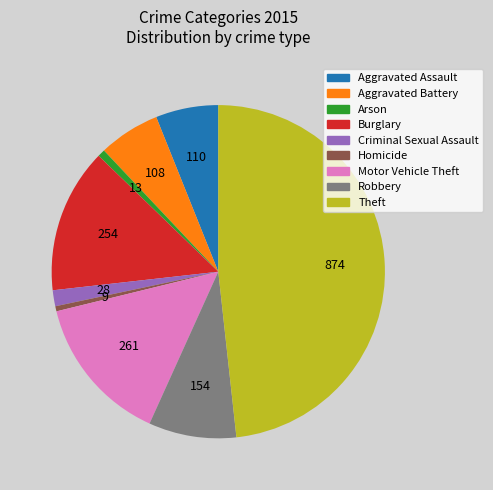

Which category has the biggest portion of the pie?

Theft